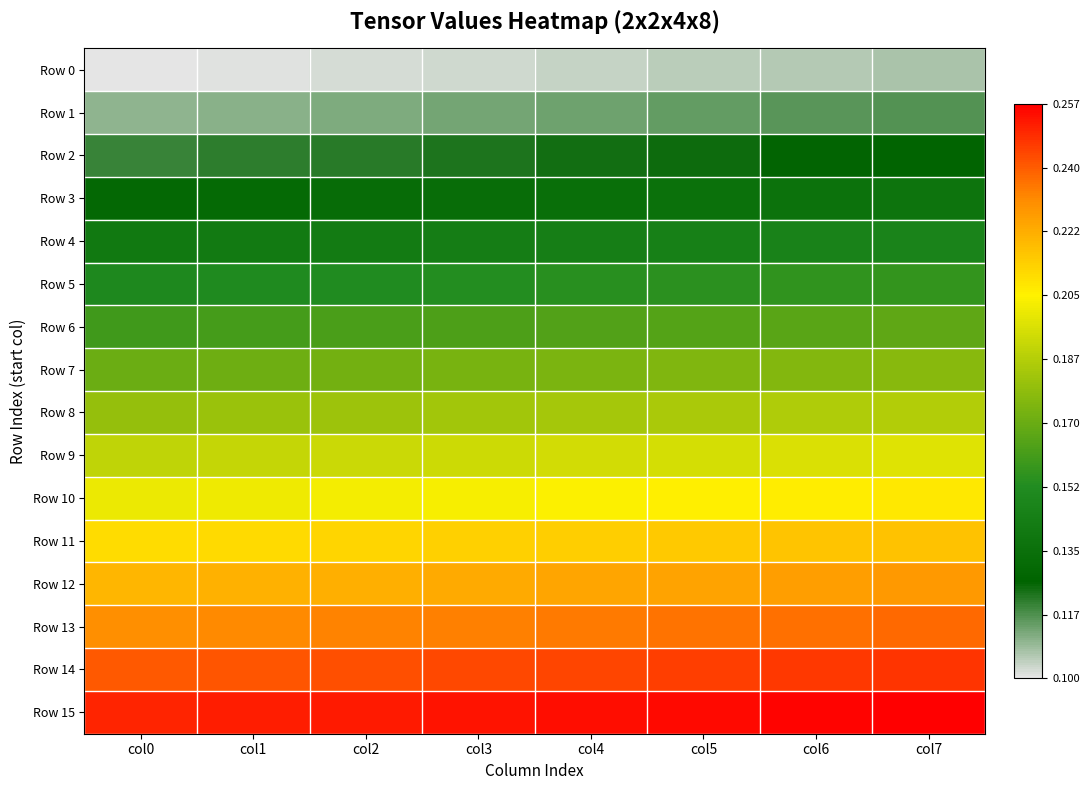

Count the number of categories in the chart.

8